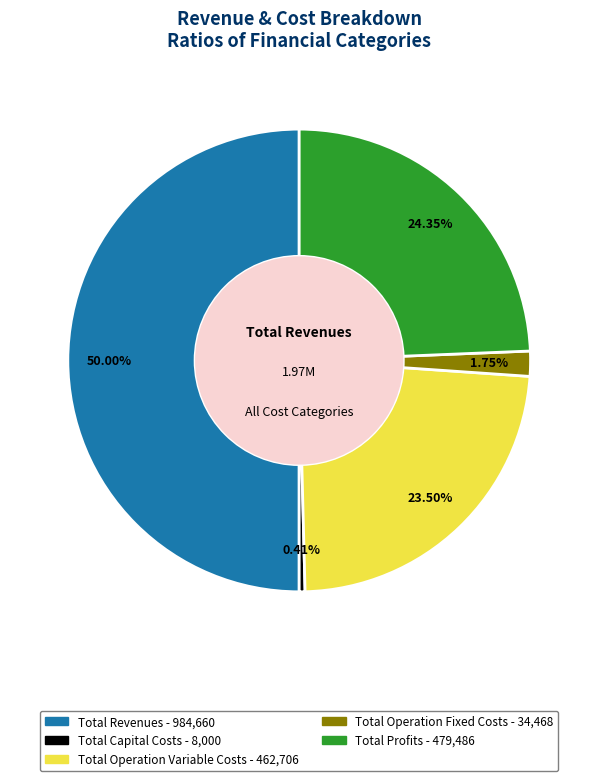

Does Total Profits account for over 50% of the chart?

No